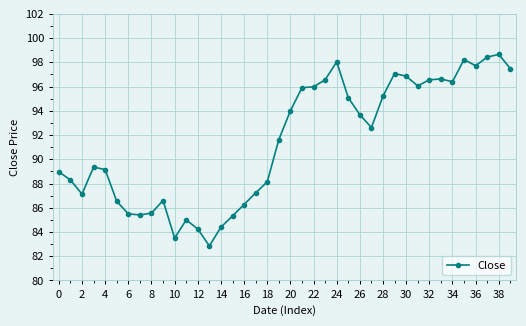

What is the value of the 27th point from the left?

93.7